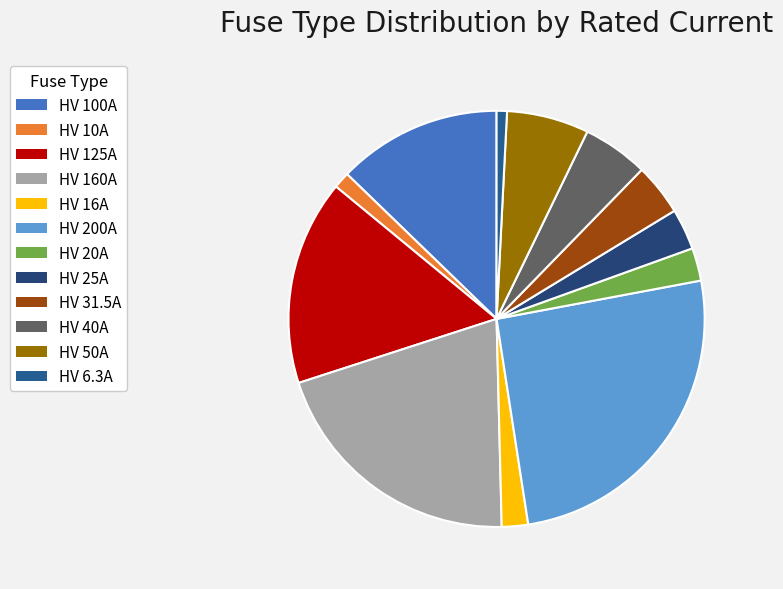

Which slice is the largest?

HV 200A